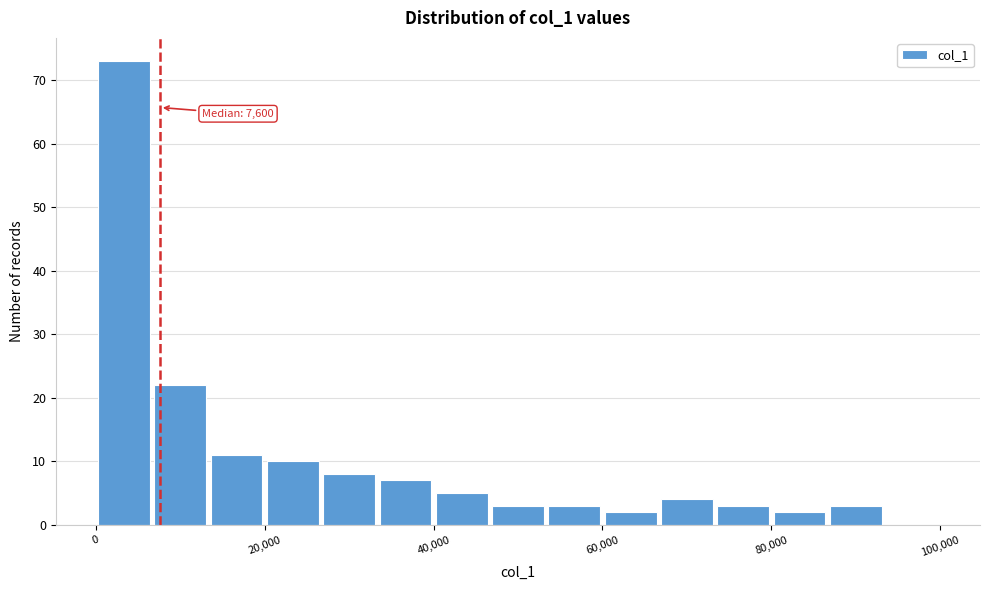

Read against the x-axis, roughly where is the centre of the tallest bar?

4000